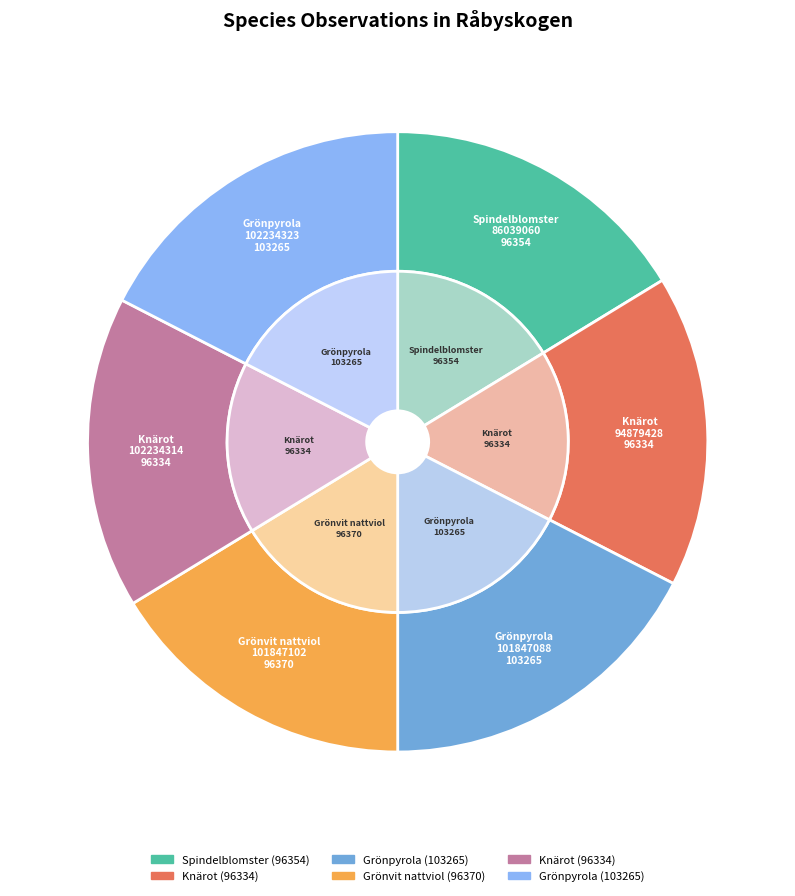

What is the largest slice in the pie chart?

Grönpyrola
101847088